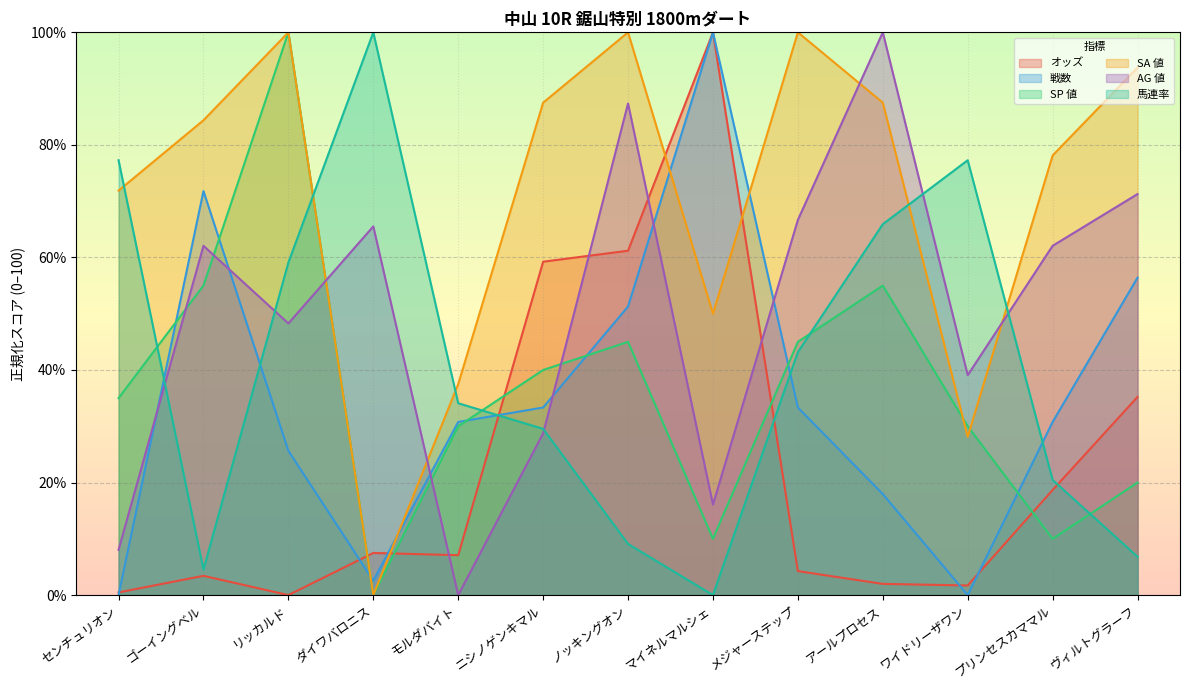

What is the spread (max minus min) of values at モルダバイト?

37.5